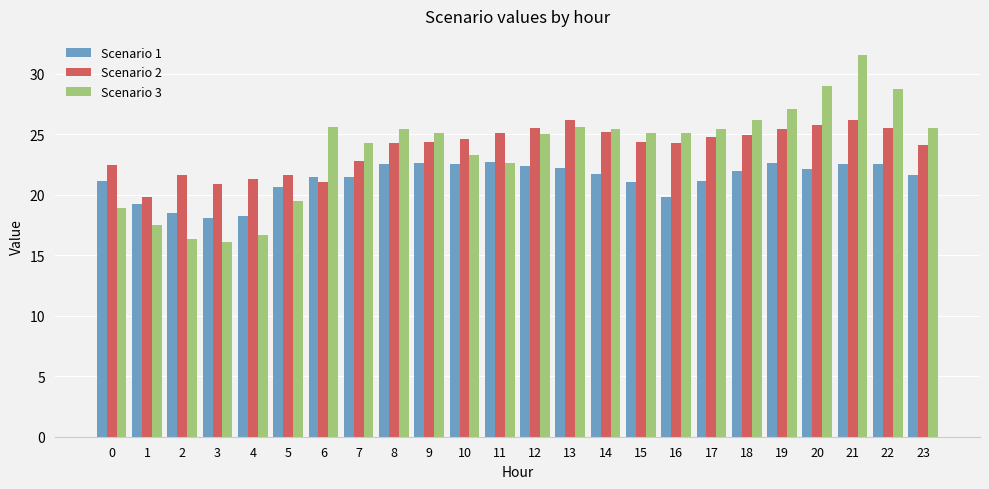

What value does the Scenario 1 series have at 8?

22.6